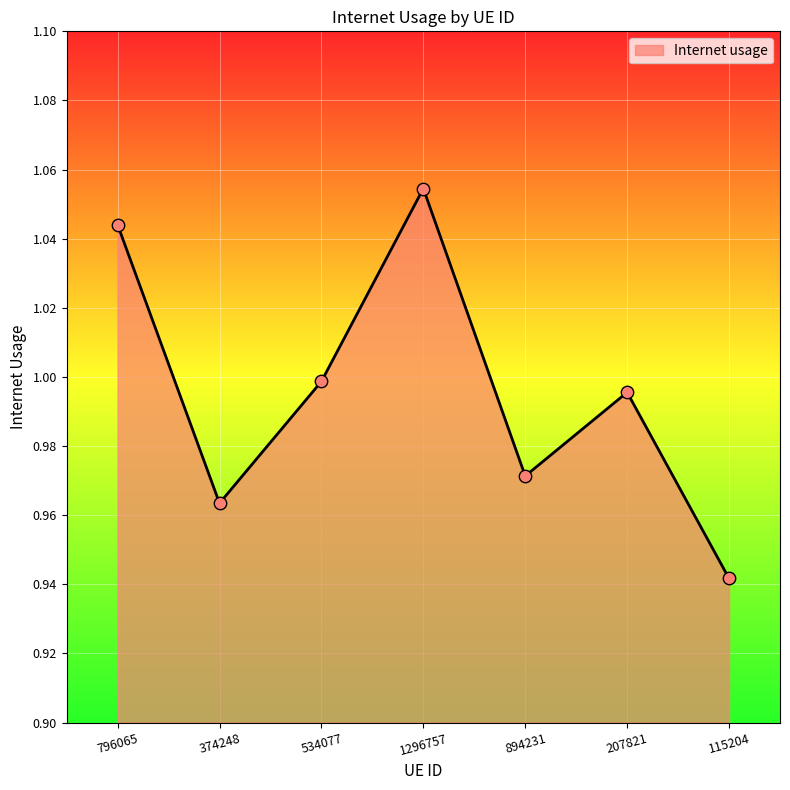

Which has a higher value, 796065 or 894231?

796065